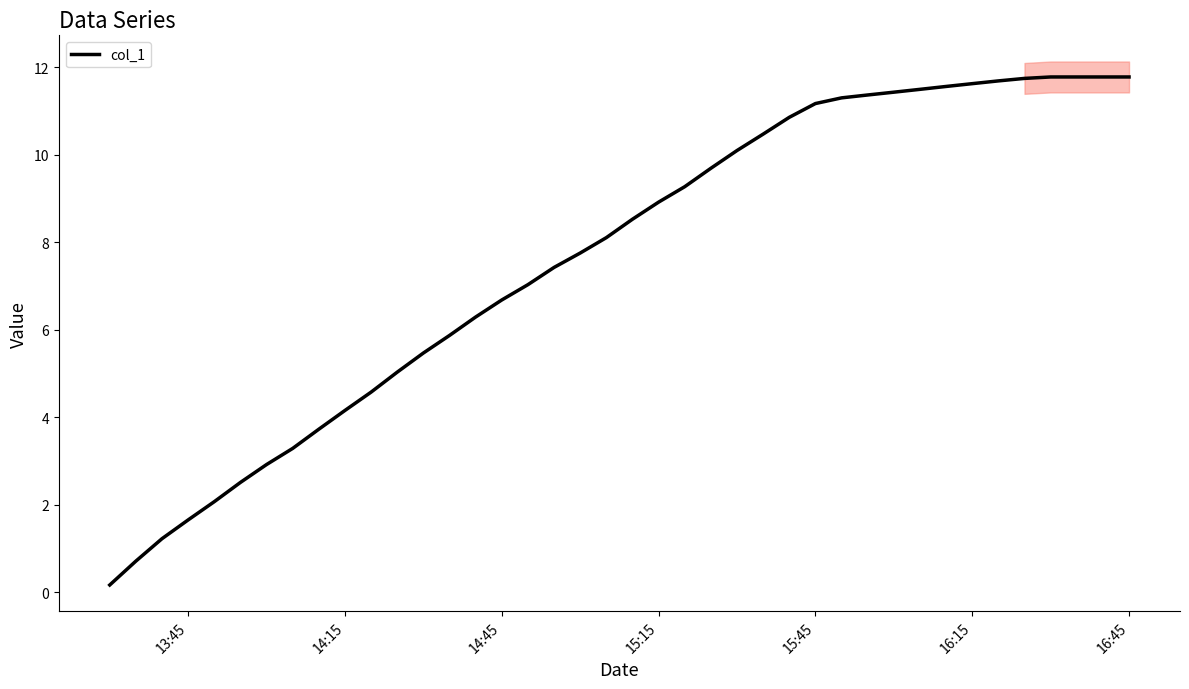

How many lines are shown in the chart?

1